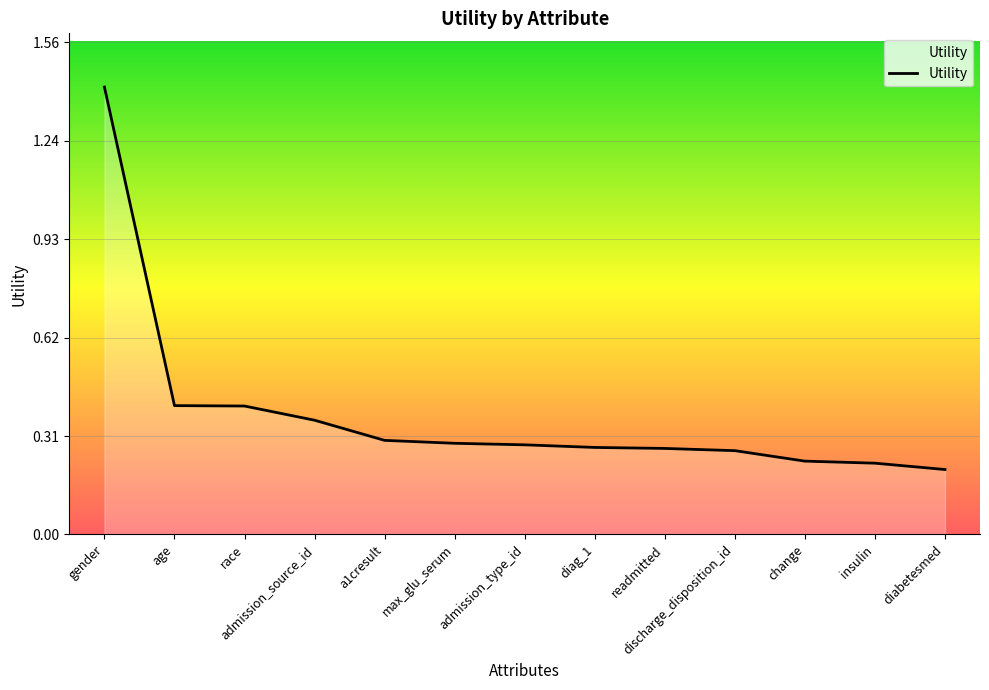

At which category does the chart reach its peak across all series?

gender